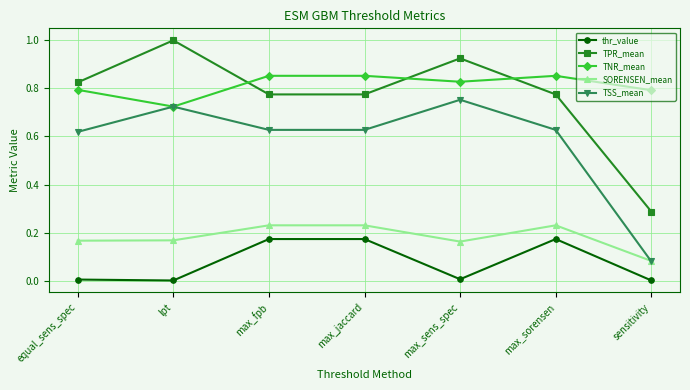

At how many categories does at least one series exceed 0?

7